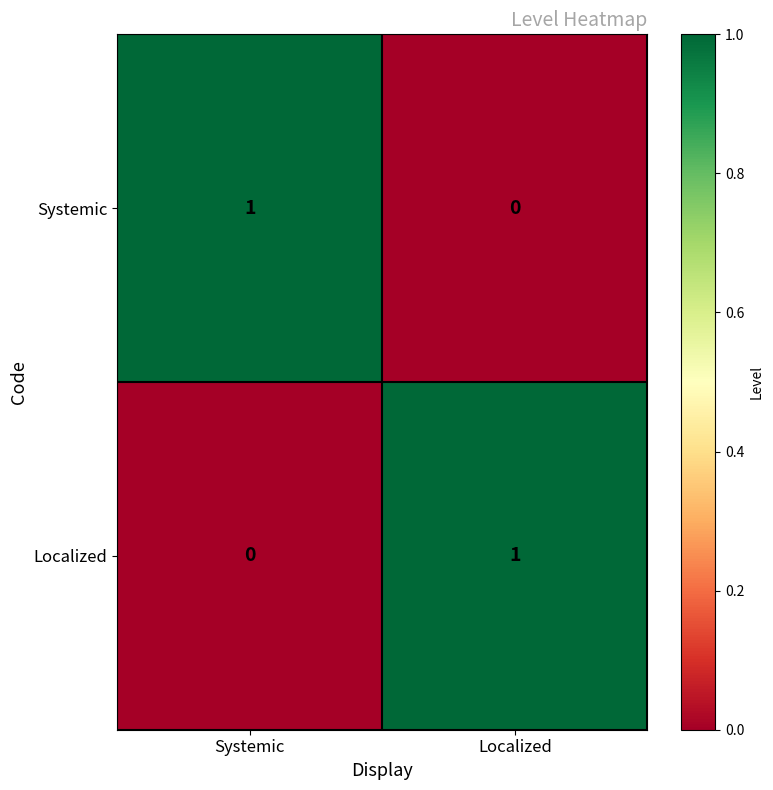

At which label is Localized closest to 0?

Systemic